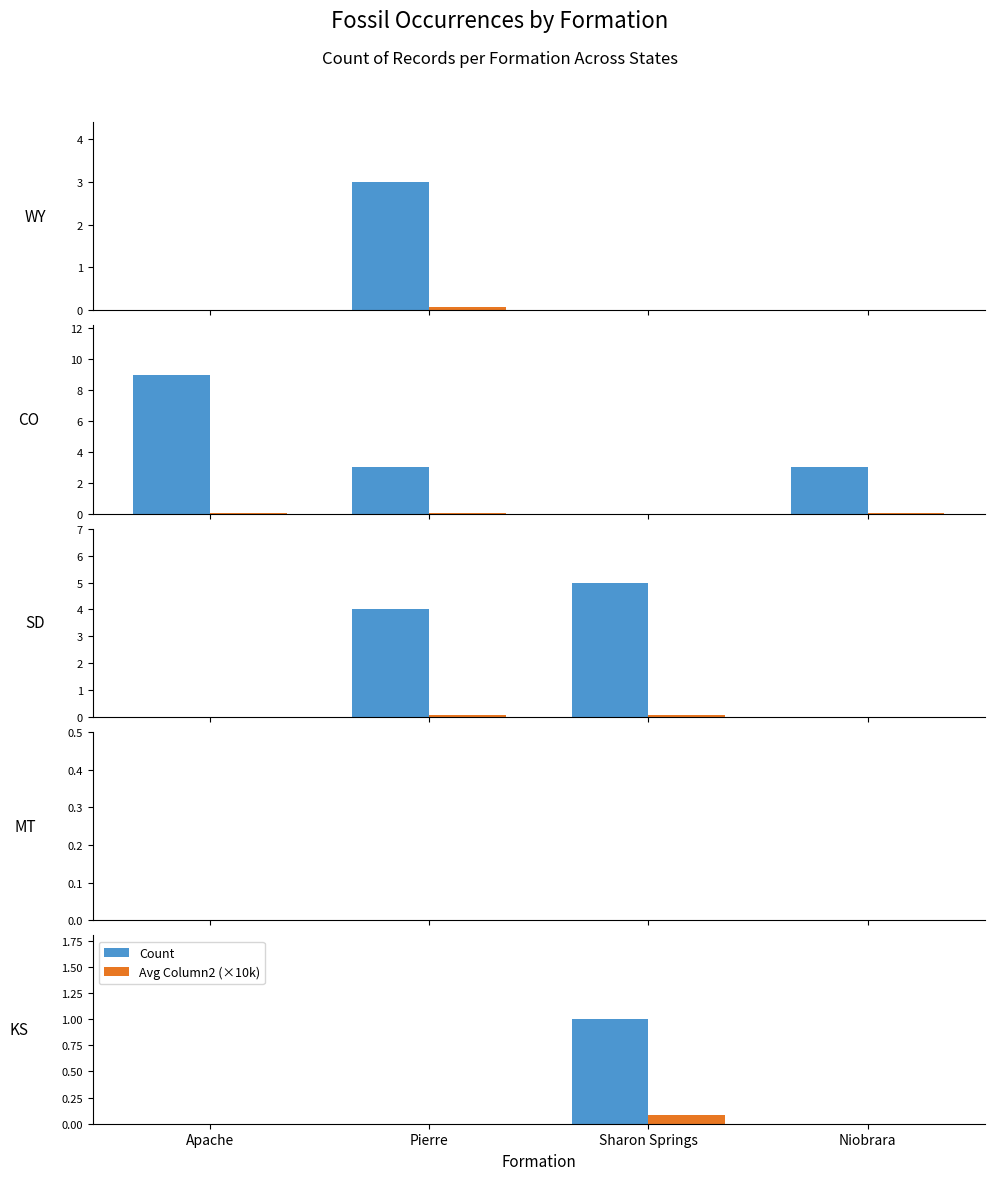

How many bars are there in each group?

2